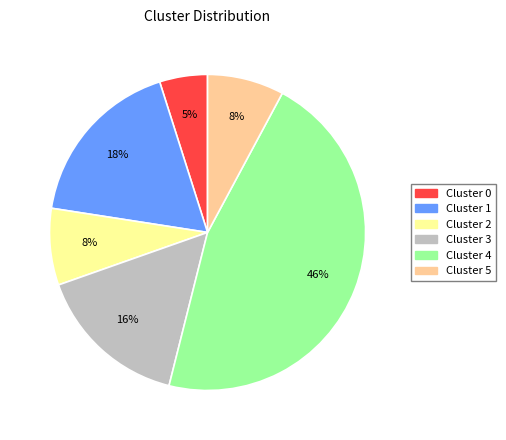

To the nearest percent, what is the difference between the largest and smallest slice percentages?

41%